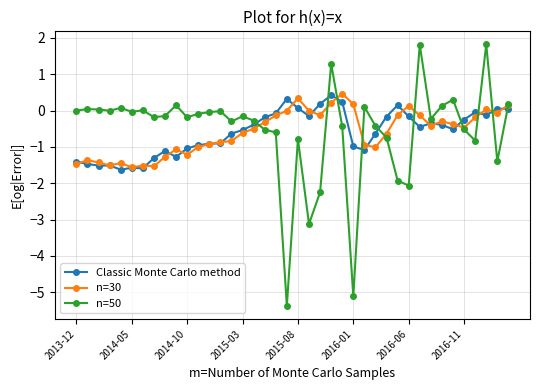

What is the minimum value shown in the chart?

-5.4